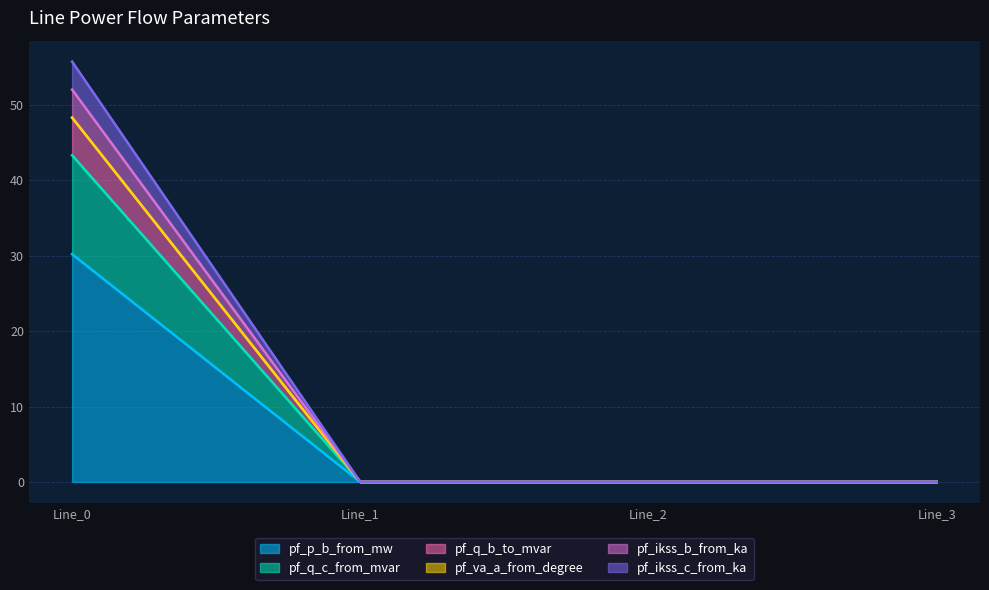

Does the chart display data point markers on the line(s)?

No